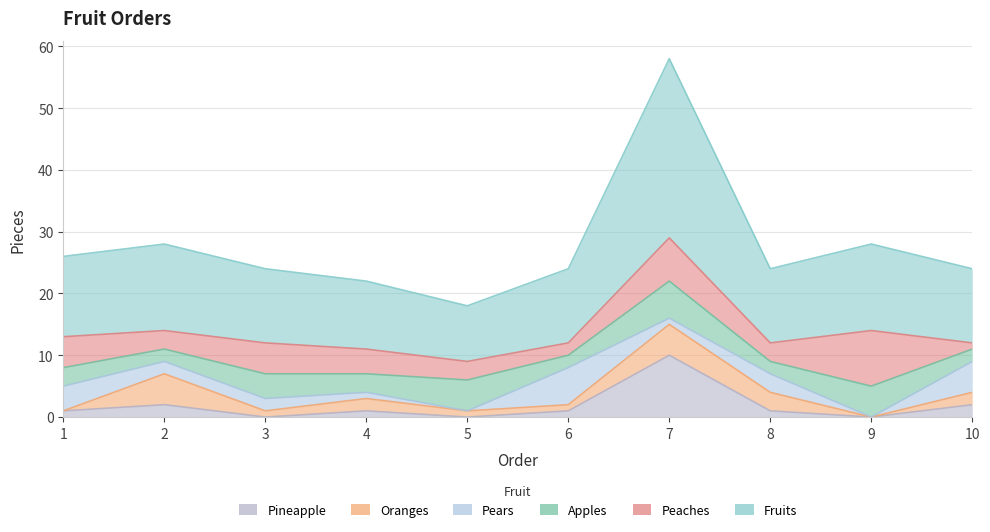

True or false: Peaches has a value of 5 at 1.

True